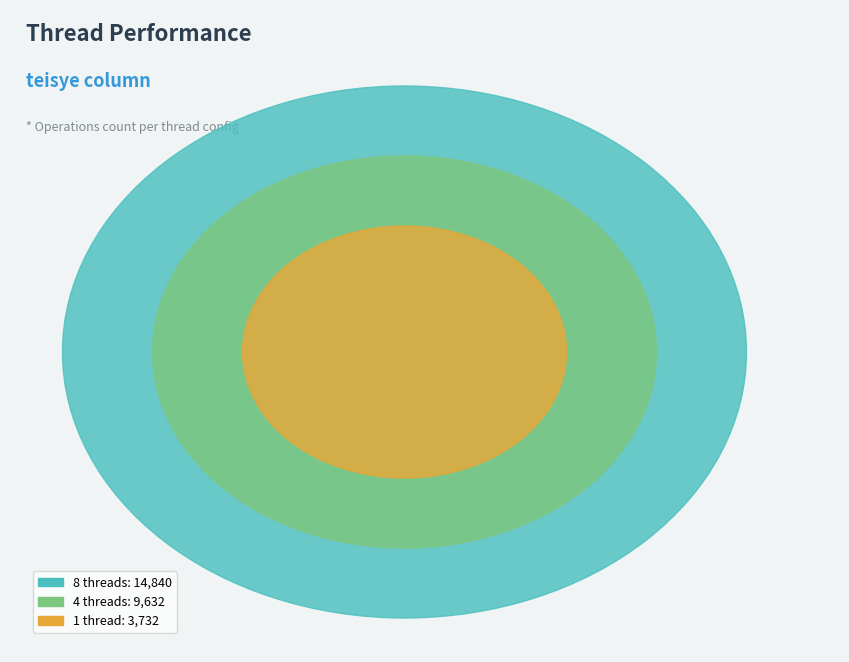

What is the ratio of the value at 4 threads to the value at 8 threads?

0.6